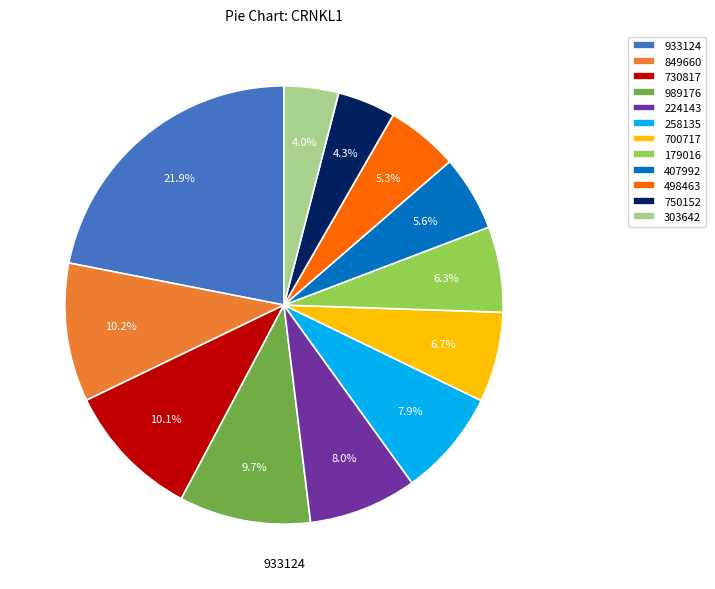

Between 700717 and 750152, which is larger?

700717